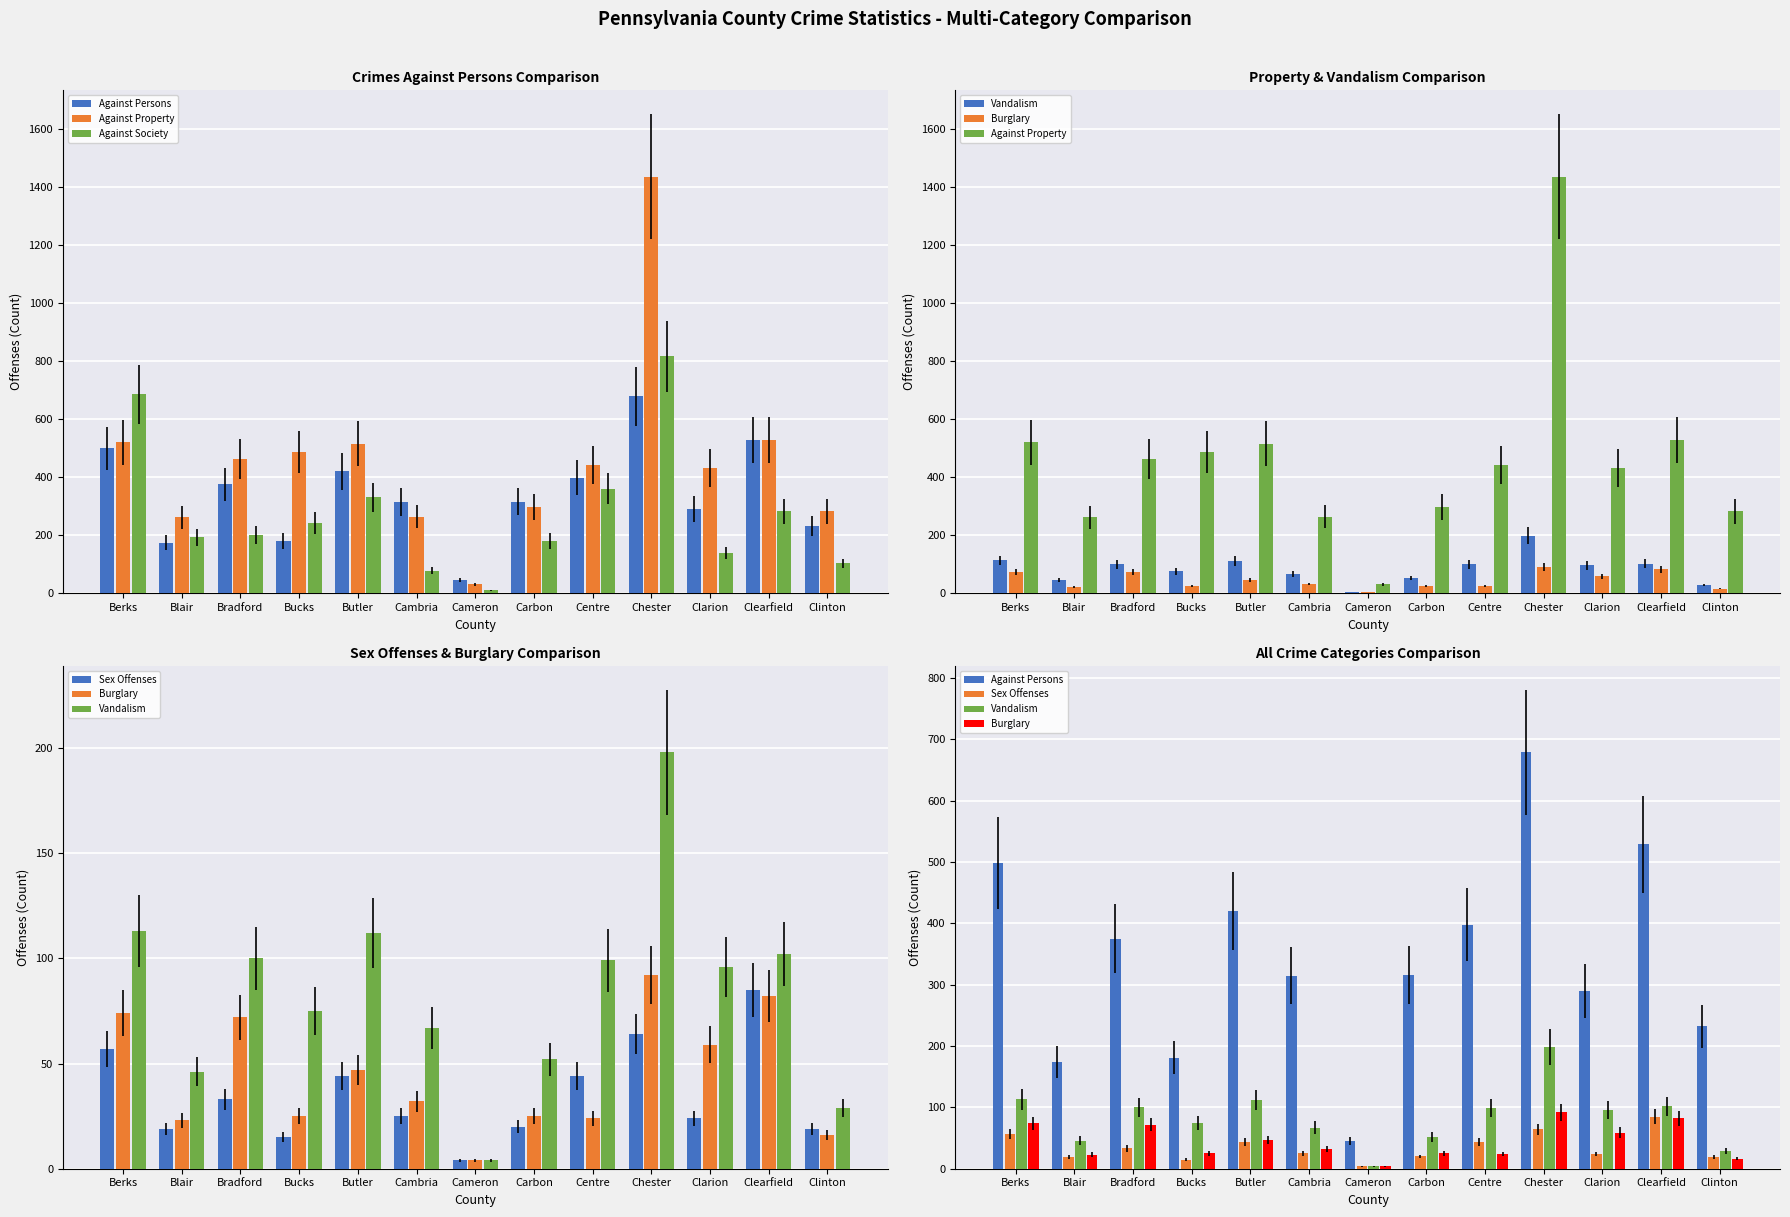

List the series in order of their peak value, lowest first.

Sex Offenses, Burglary, Vandalism, Against Persons, Against Society, Against Property